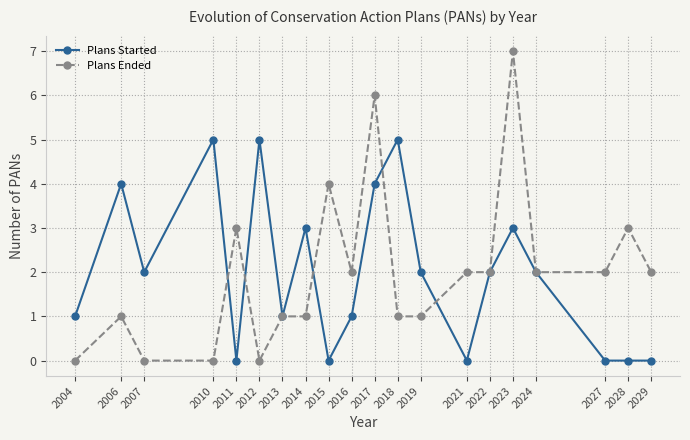

Reading left to right, list all the values displayed in this chart.

Plans Started: 1	4	2	5	0	5	1	3	0	1	4	5	2	0	2	3	2	0	0	0
Plans Ended: 0	1	0	0	3	0	1	1	4	2	6	1	1	2	2	7	2	2	3	2